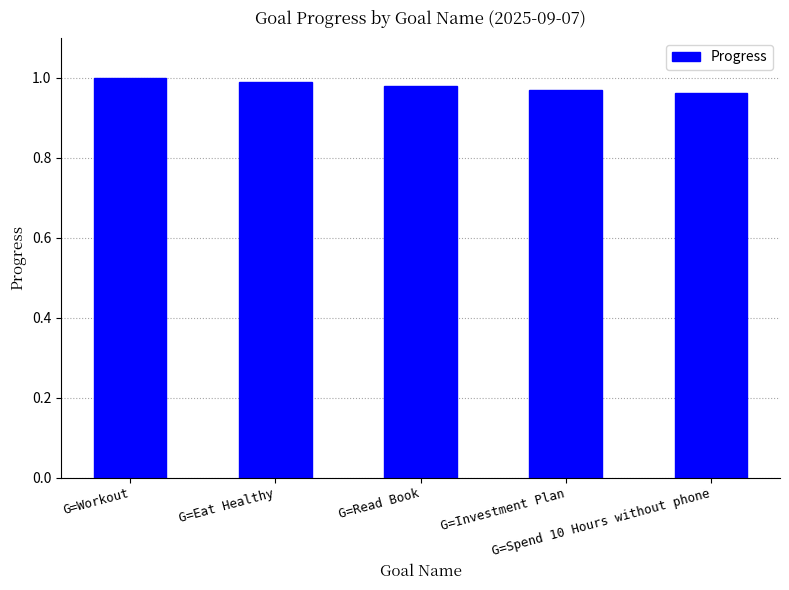

How many bars are there in total?

5